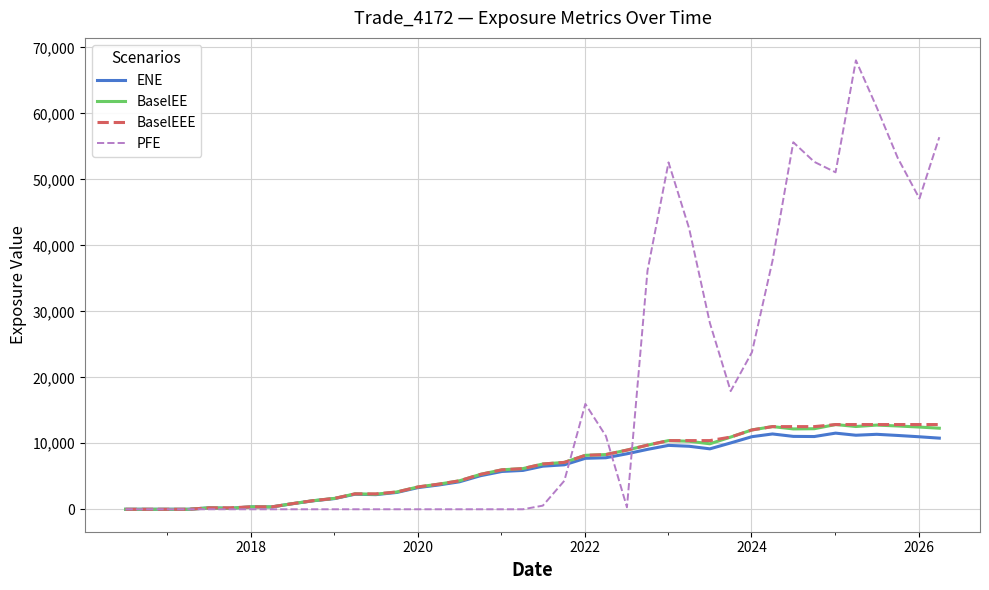

Which series has the largest range (max minus min)?

PFE